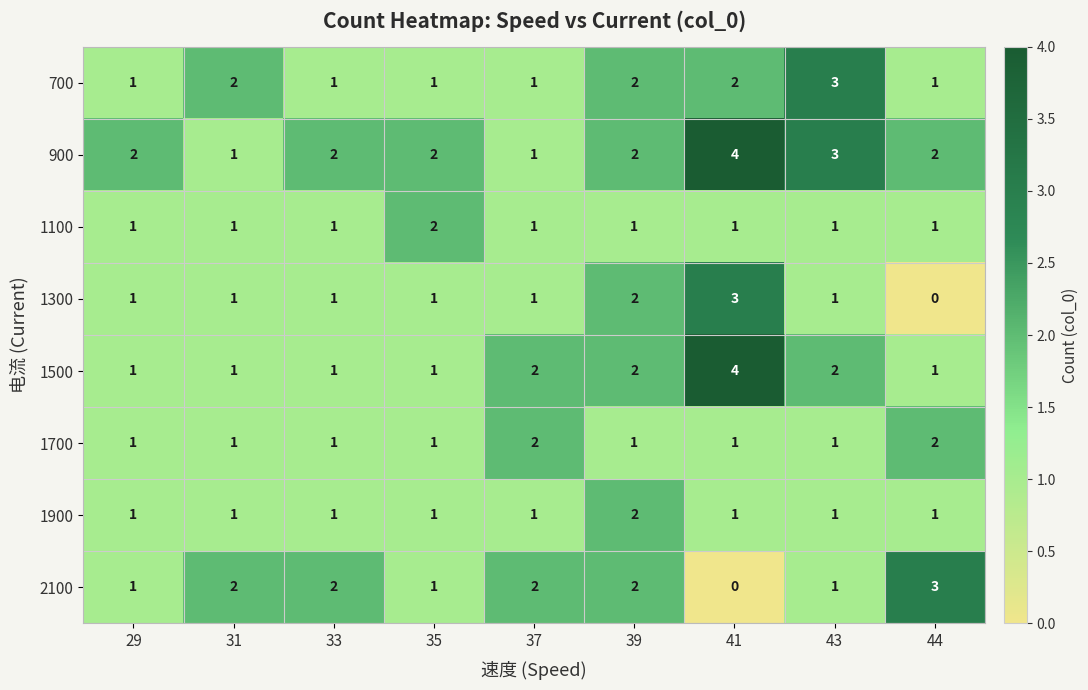

What is the total value across all series at 33?

10